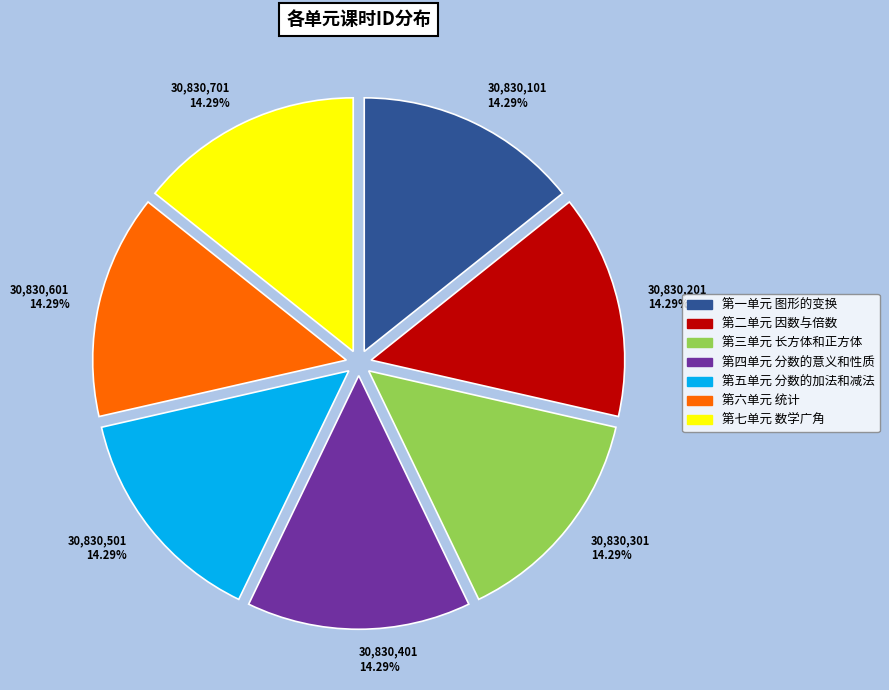

Does 第二单元 因数与倍数 represent more than half of the total?

No